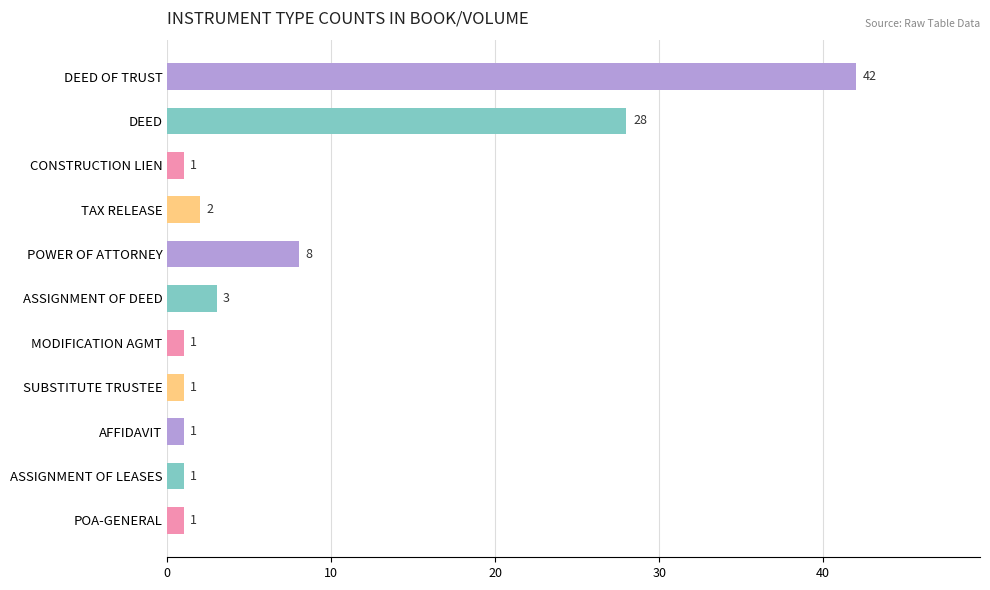

What is the sum of all values?

89